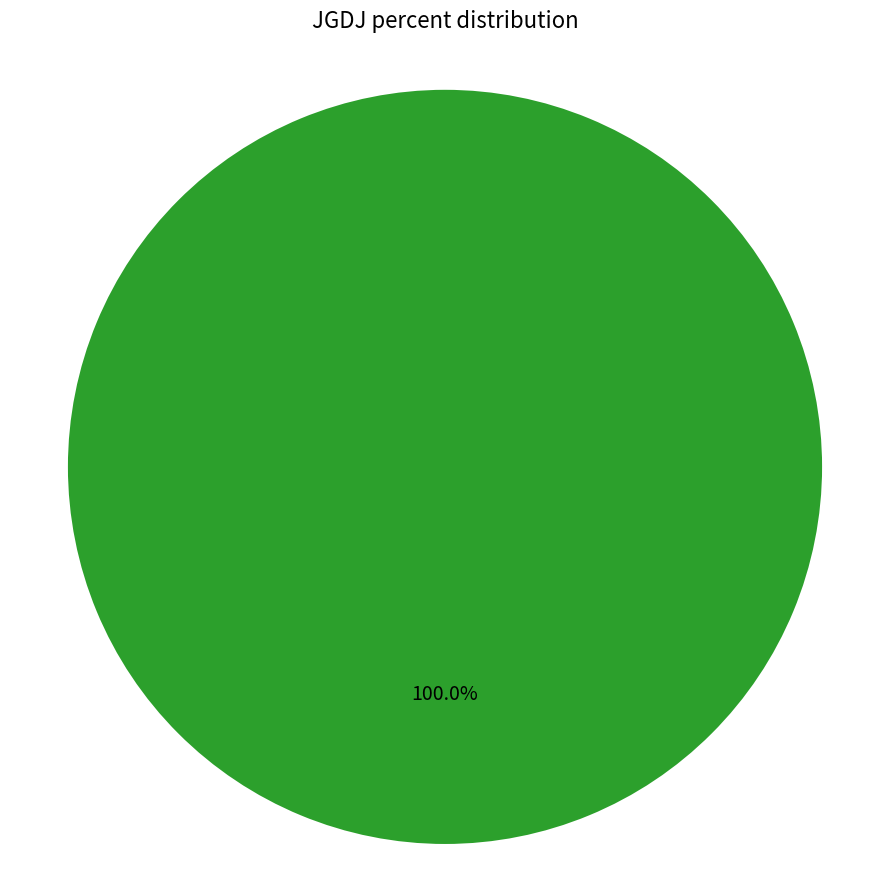

Does any single category account for the majority?

Yes